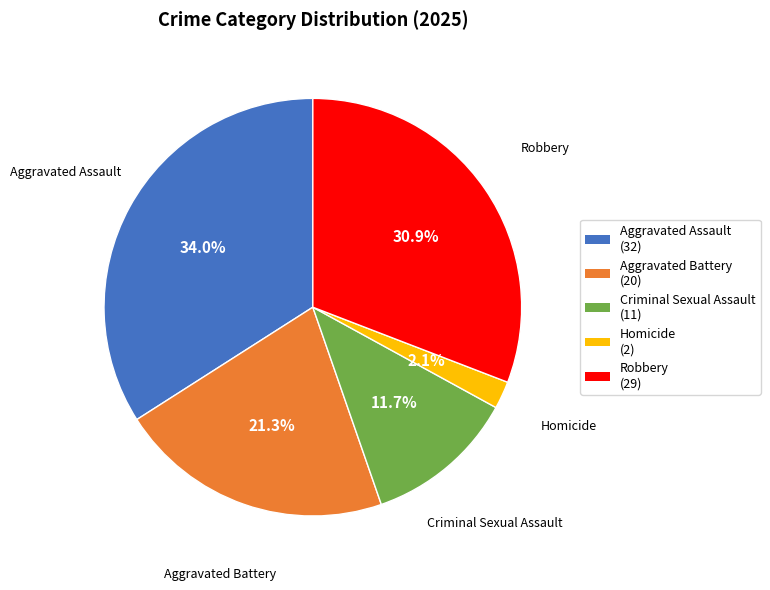

Count the number of slices in the pie.

5